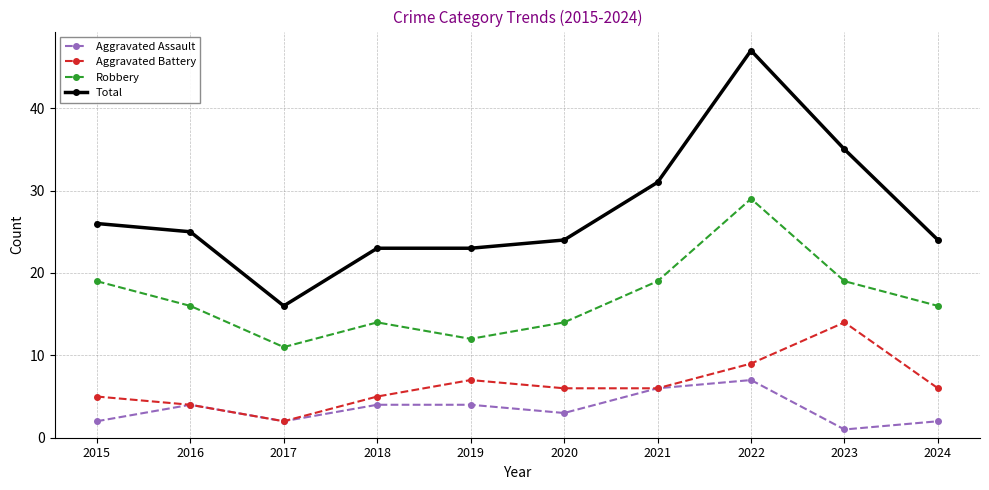

True or false: Aggravated Assault has a value of 2 at 2024.

True